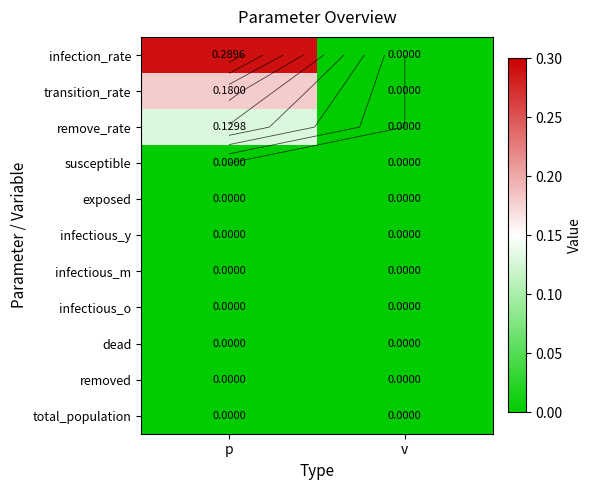

What is the sum of the infection_rate values at p and v?

0.3